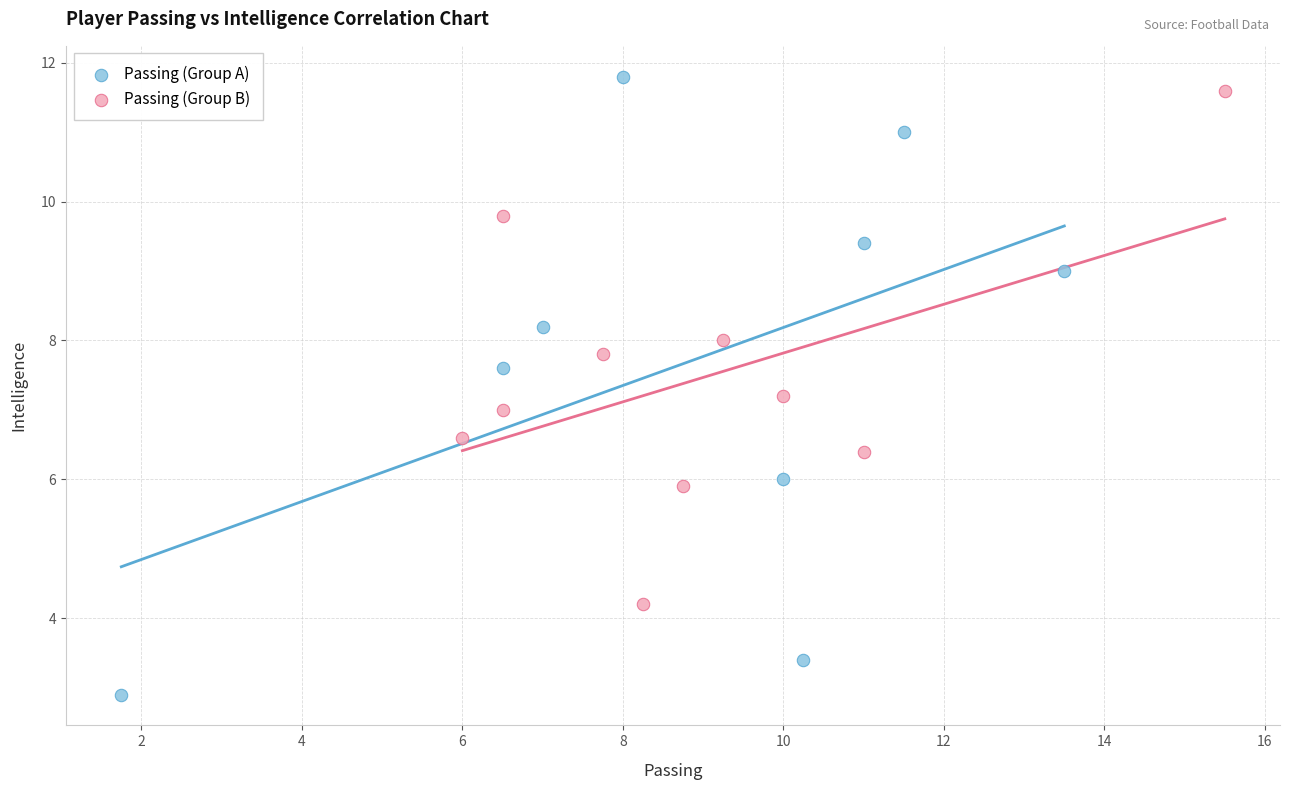

Which series reaches the minimum Y coordinate?

Passing (Group A)